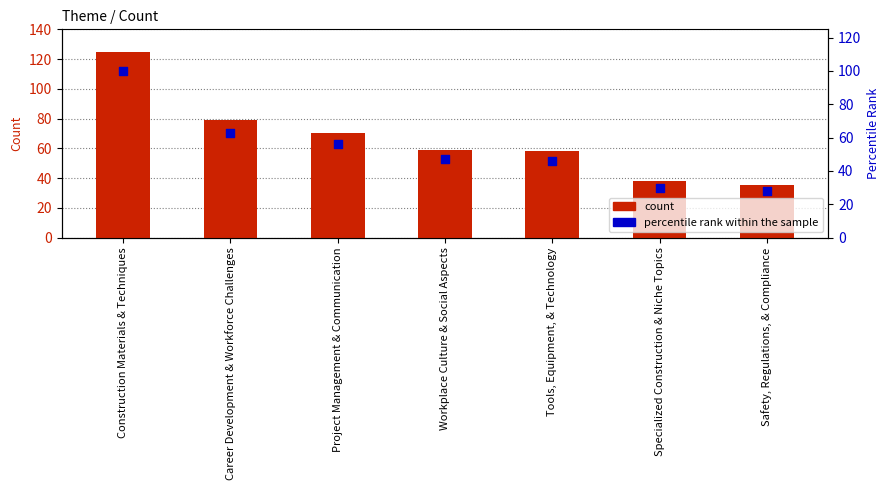

Which series has the largest Y range (max minus min)?

count